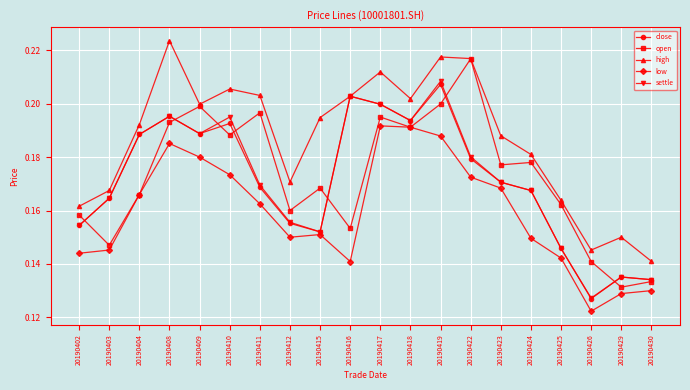

At which label is low closest to 0?

20190426